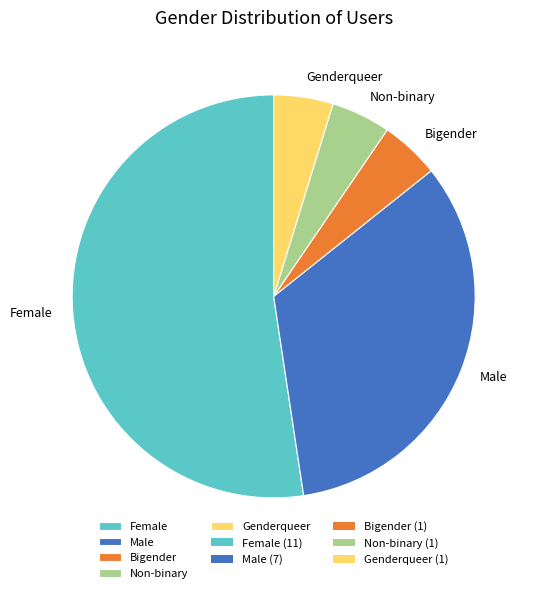

The Female slice represents 39% of the pie. True or false?

False